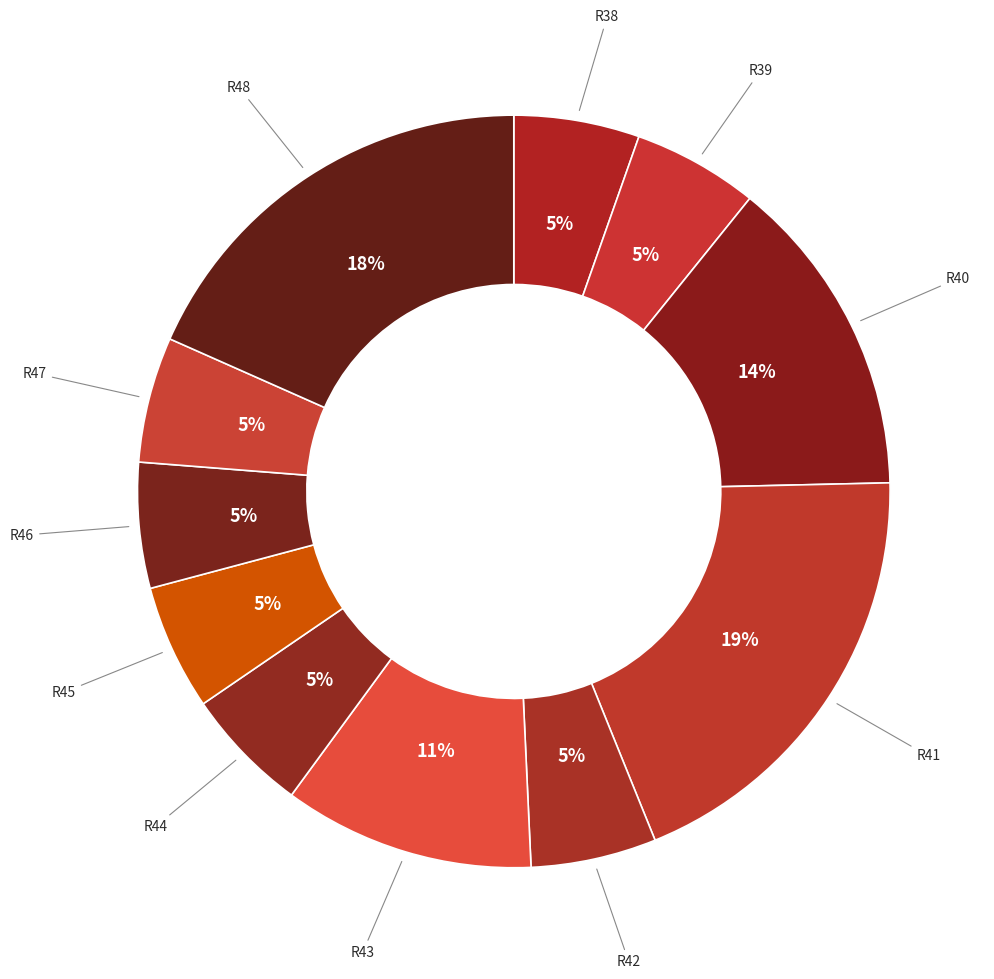

To the nearest percent, what is the average slice percentage?

9%